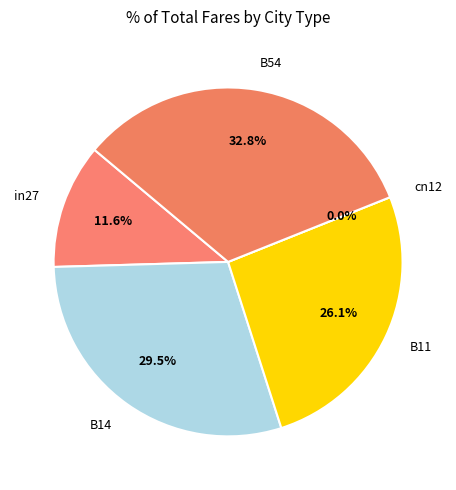

Combined, what portion of the pie is in27 and B54?

44.4%